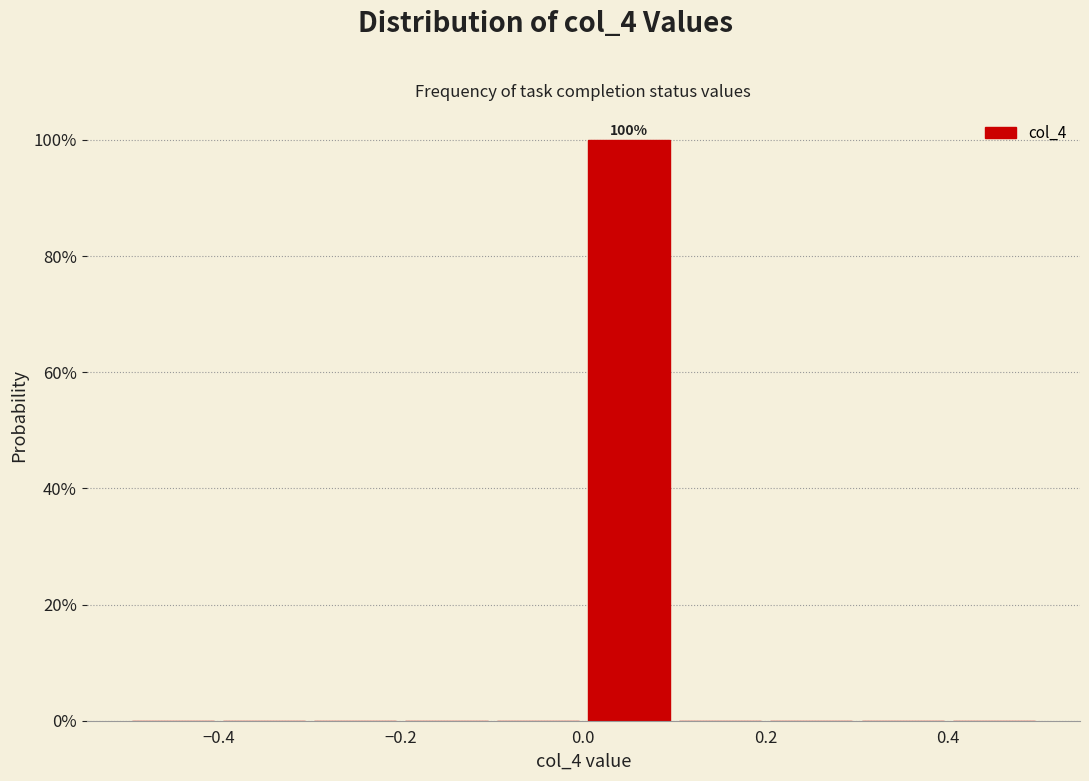

Which range on the x-axis has the tallest bar?

0.0 to 0.1